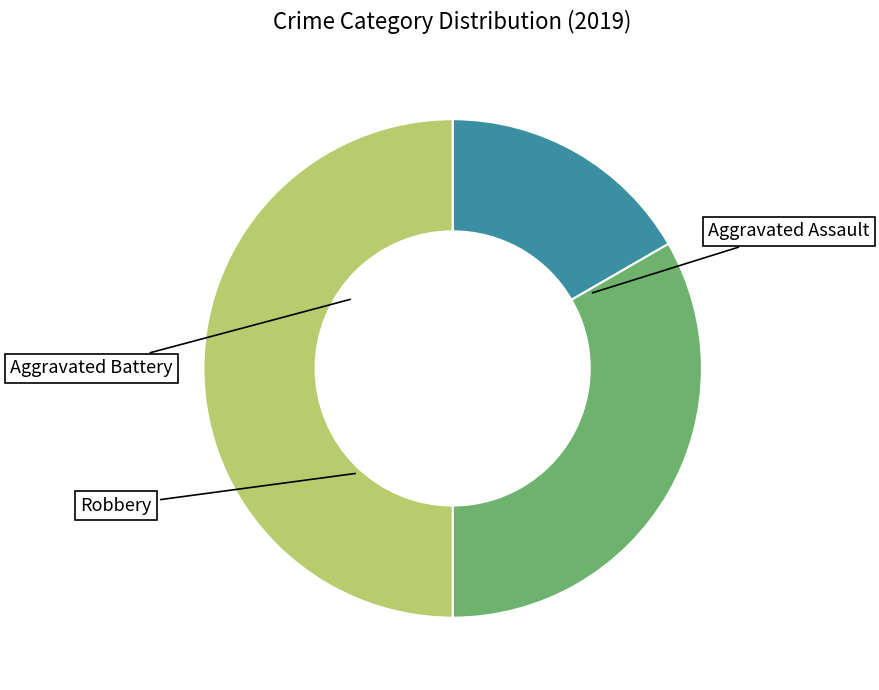

To the nearest percent, what is the average slice percentage?

33%